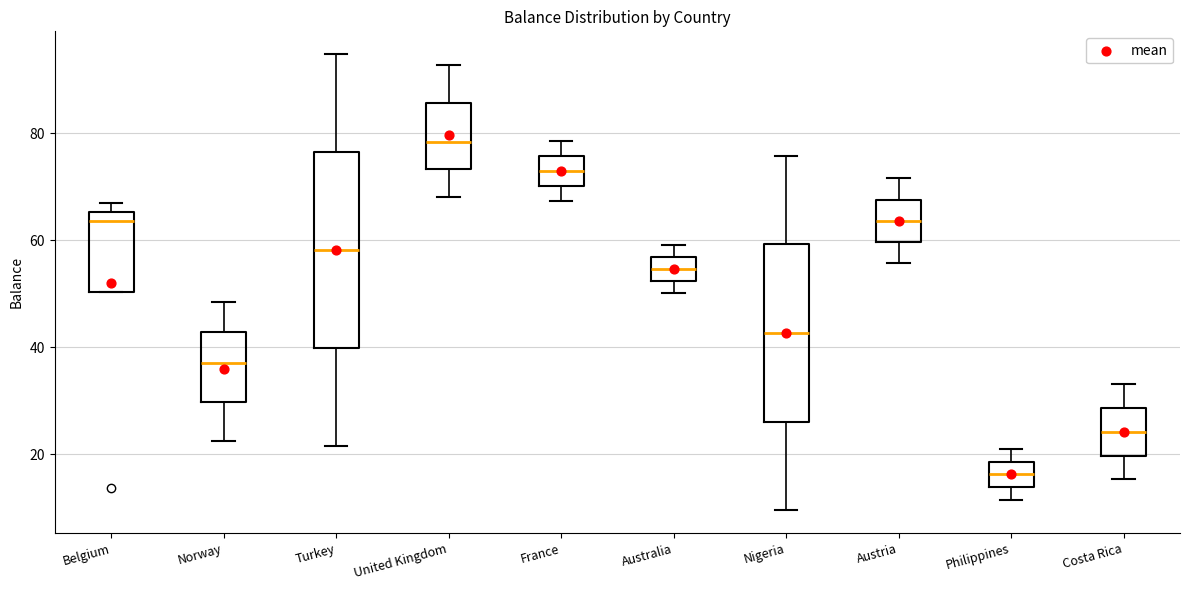

Reading left to right, transcribe this box plot: for each box, give where its median line is, the range the box spans, and where its two whiskers end, as read against the y-axis. The values are not printed on the chart, so give them approximately, as read against the axis.

Belgium: median 64, box 50 to 66, whiskers 50 to 68
Norway: median 38, box 30 to 42, whiskers 22 to 48
Turkey: median 58, box 40 to 76, whiskers 22 to 94
United Kingdom: median 78, box 74 to 86, whiskers 68 to 92
France: median 72, box 70 to 76, whiskers 68 to 78
Australia: median 54, box 52 to 56, whiskers 50 to 60
Nigeria: median 42, box 26 to 60, whiskers 10 to 76
Austria: median 64, box 60 to 68, whiskers 56 to 72
Philippines: median 16, box 14 to 18, whiskers 12 to 20
Costa Rica: median 24, box 20 to 28, whiskers 16 to 34